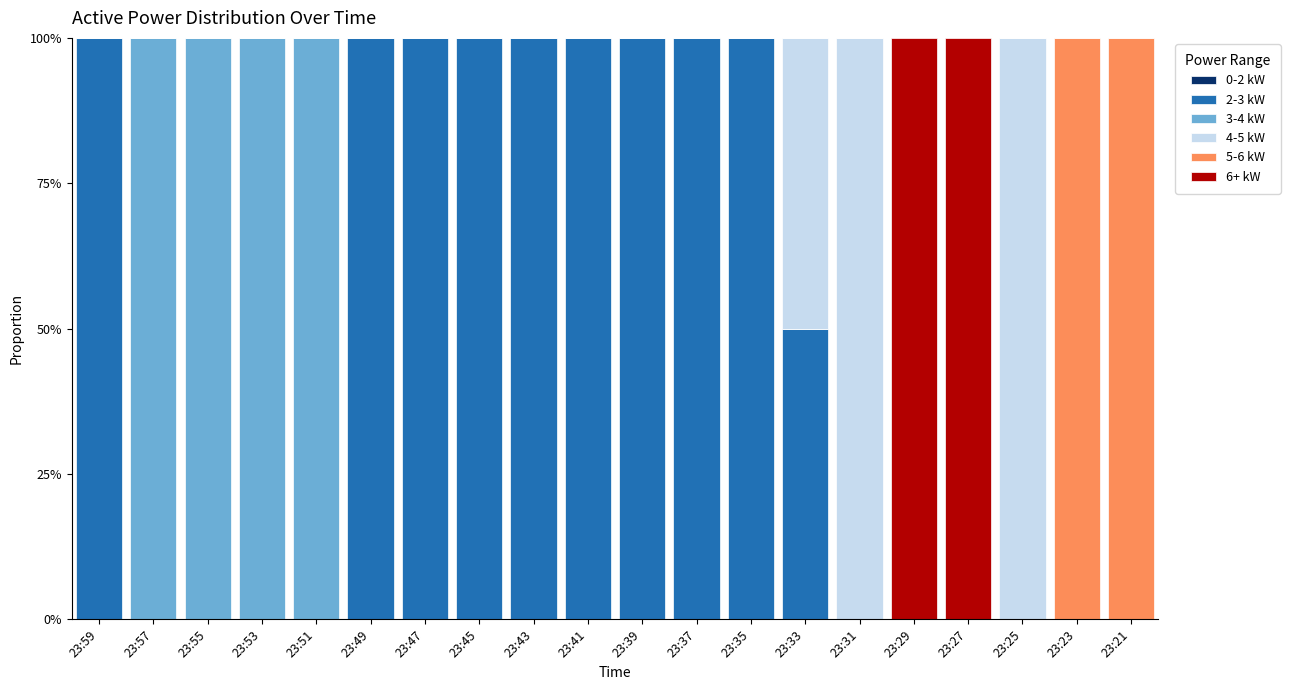

How many 5-6 kW values are between 0 and 1?

20